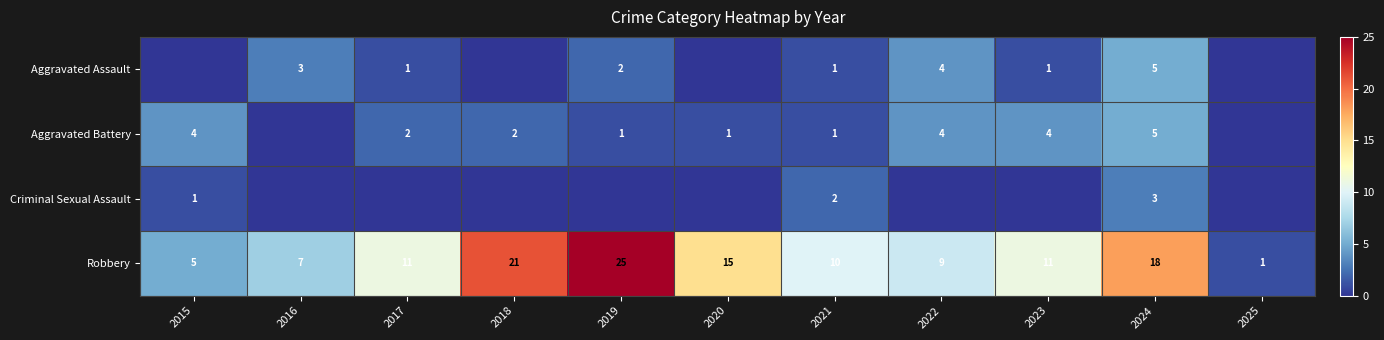

What is the difference between the maximum and second lowest values in the Robbery series?

20